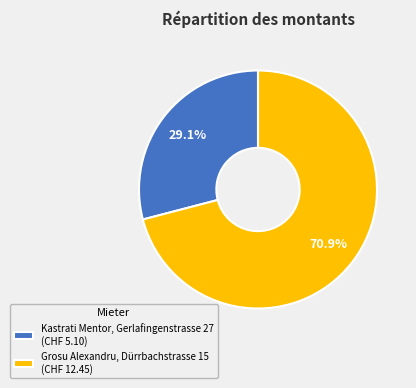

Which category has the smallest portion of the pie?

Kastrati Mentor, Gerlafingenstrasse 27